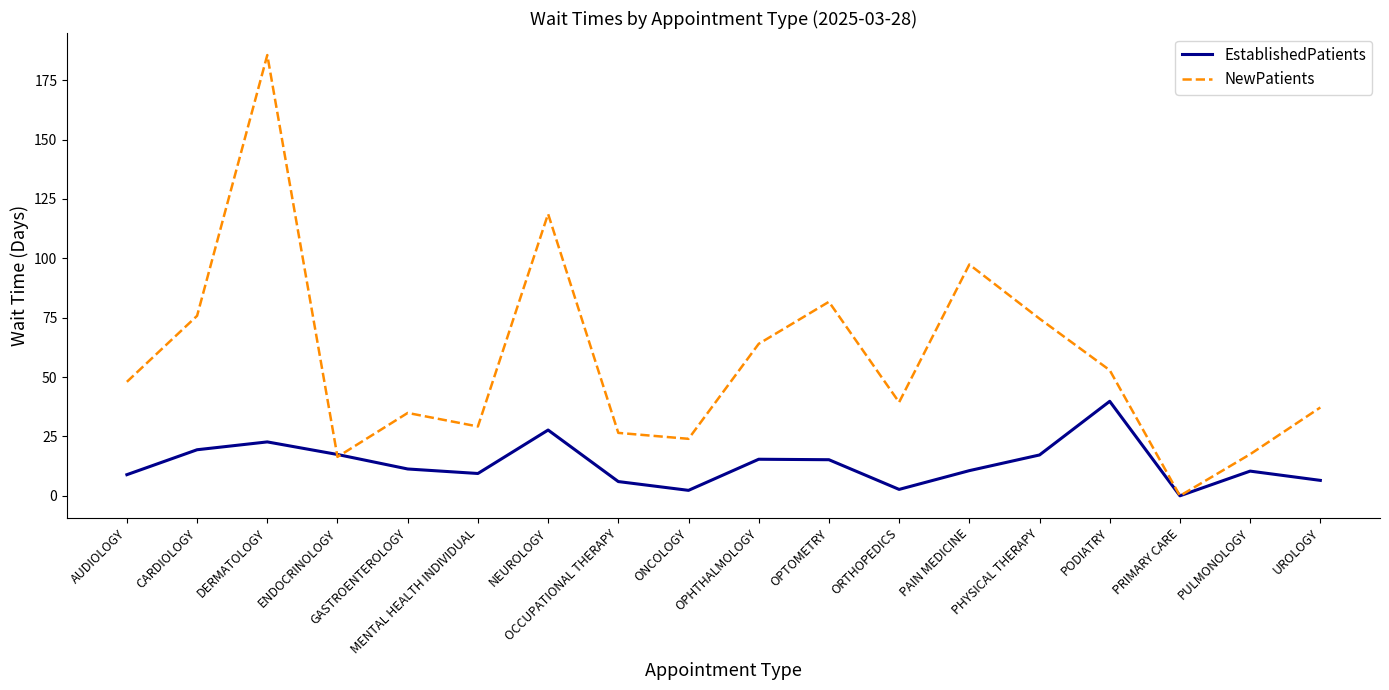

What is the maximum value for EstablishedPatients?

39.8